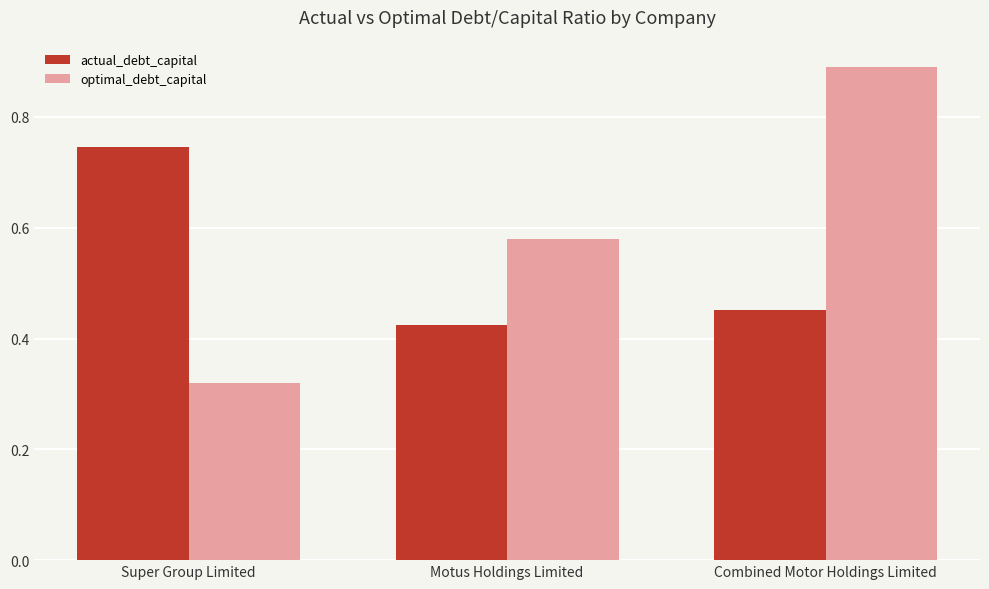

List the labels in order of optimal_debt_capital value, largest first.

Combined Motor Holdings Limited, Motus Holdings Limited, Super Group Limited